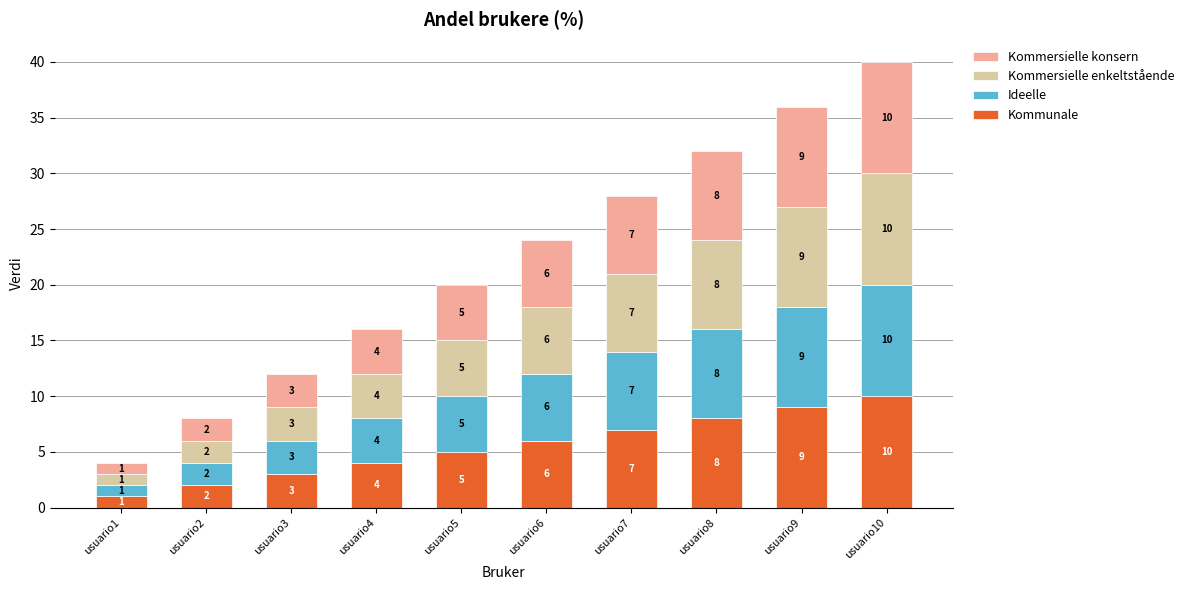

Are the bars grouped side by side (vs. stacked)?

No